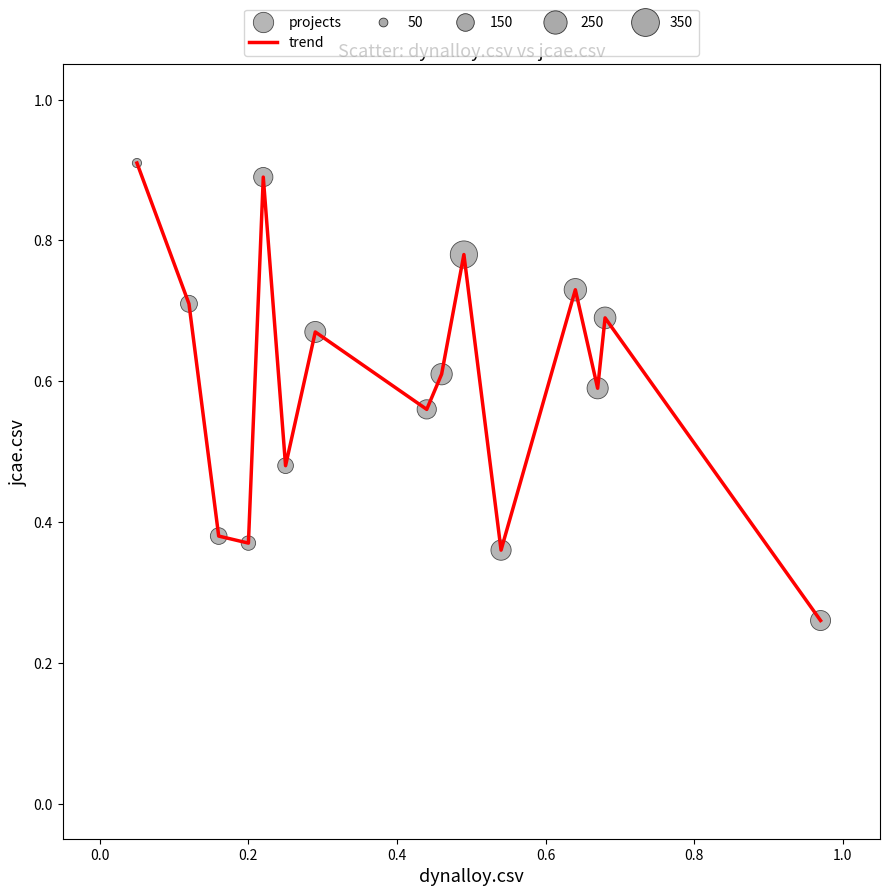

What is the maximum value shown in the chart?

0.9